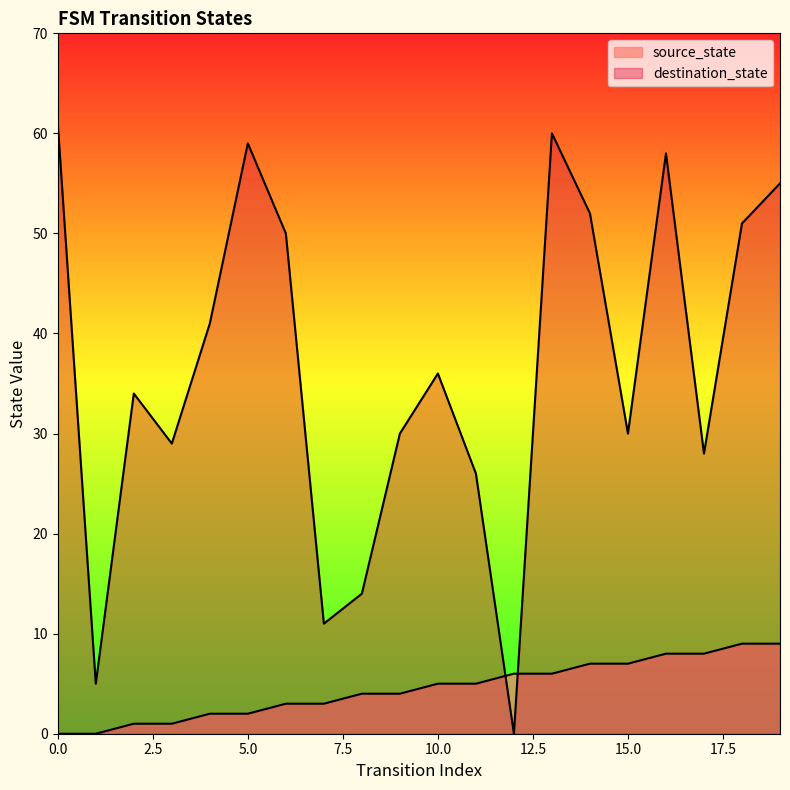

True or false: destination_state has a value of 27 at 19.

False